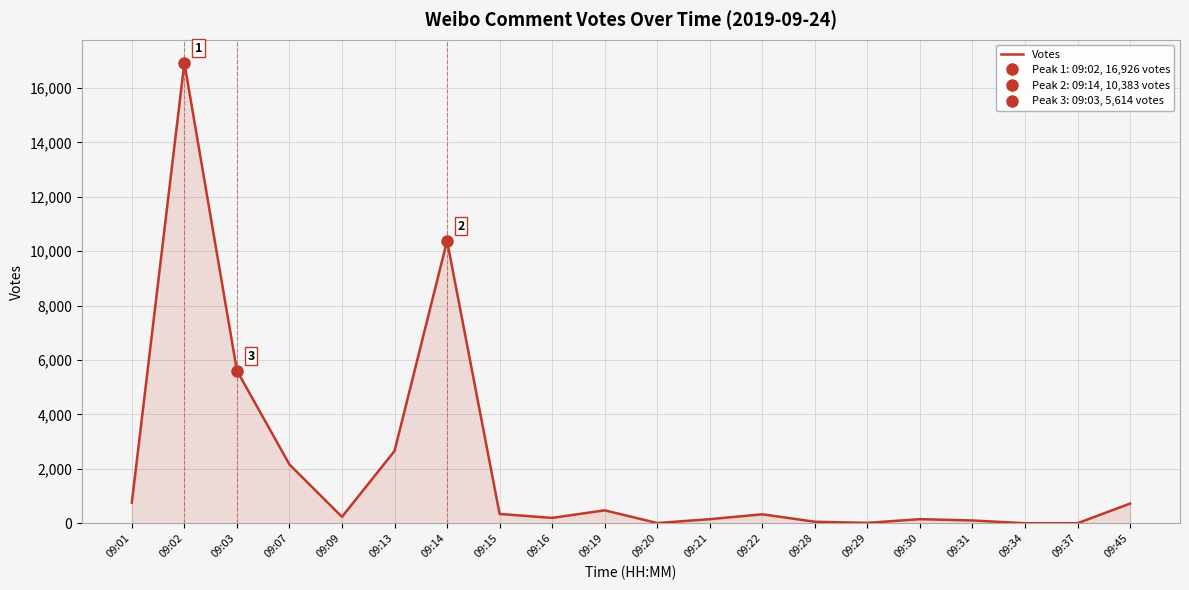

Rank the categories by value from lowest to highest.

09:34, 09:37, 09:20, 09:29, 09:28, 09:31, 09:21, 09:30, 09:16, 09:09, 09:22, 09:15, 09:19, 09:45, 09:01, 09:07, 09:13, 09:03, 09:14, 09:02